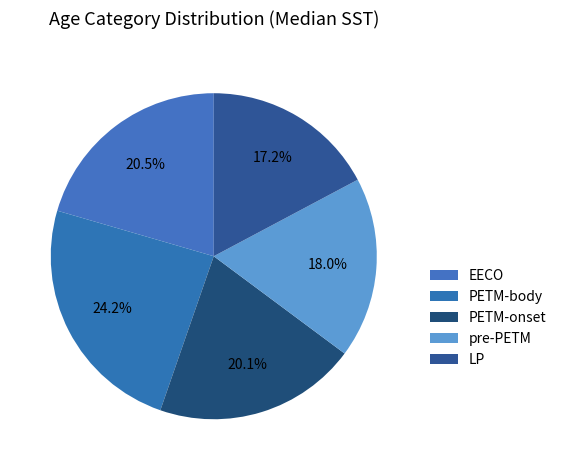

Which category has the smallest portion of the pie?

LP